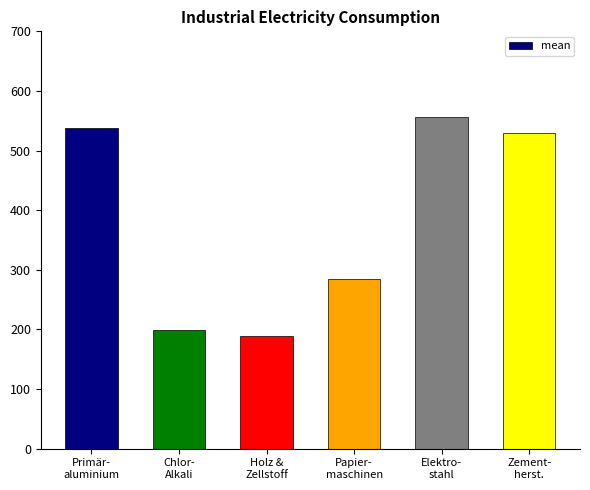

What is the label of the 6th bar from the right?

Primär-
aluminium